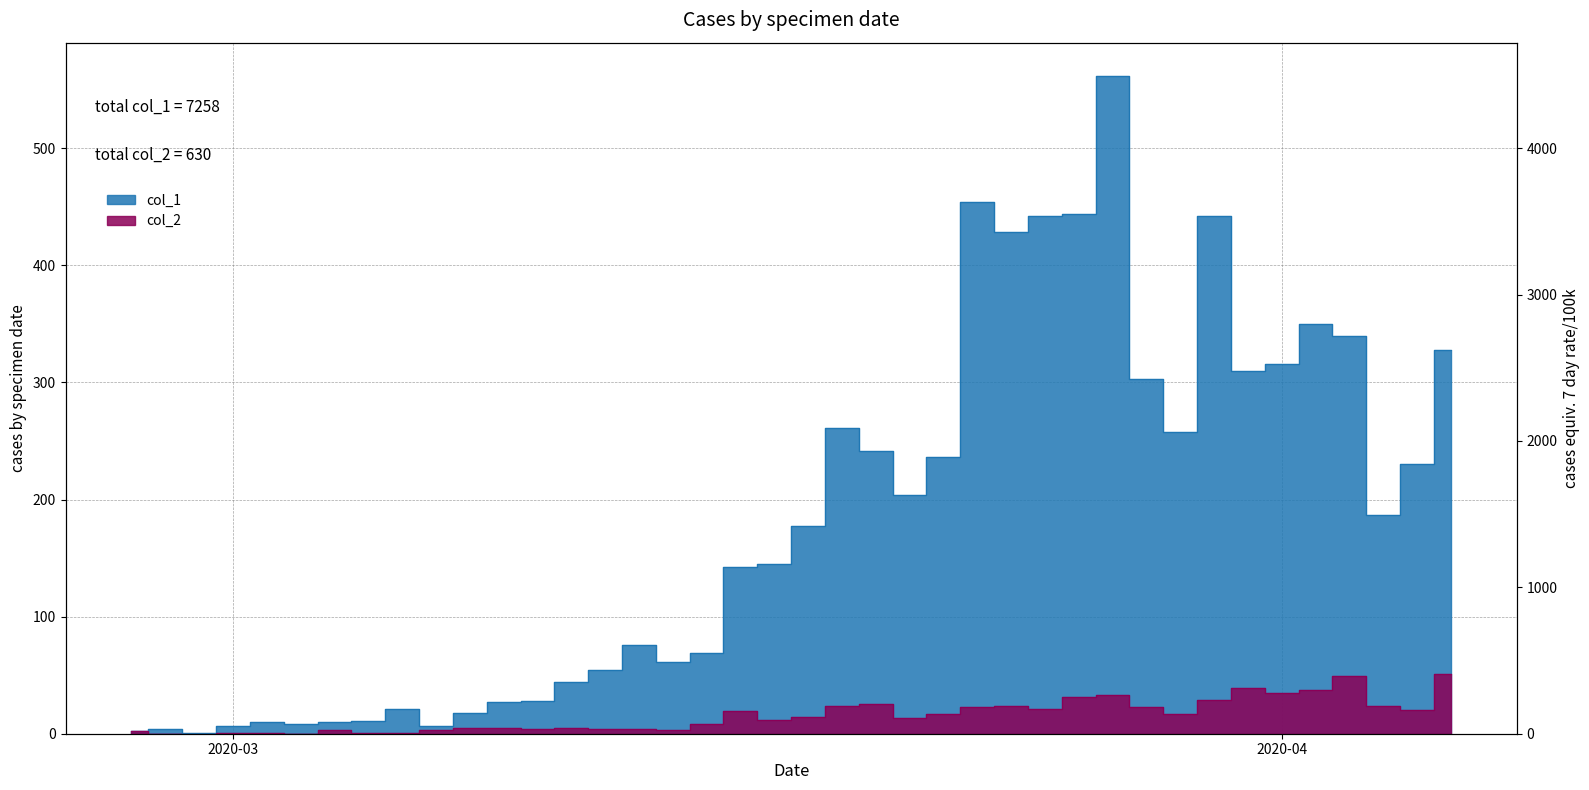

At how many categories does at least one series exceed 404?

6